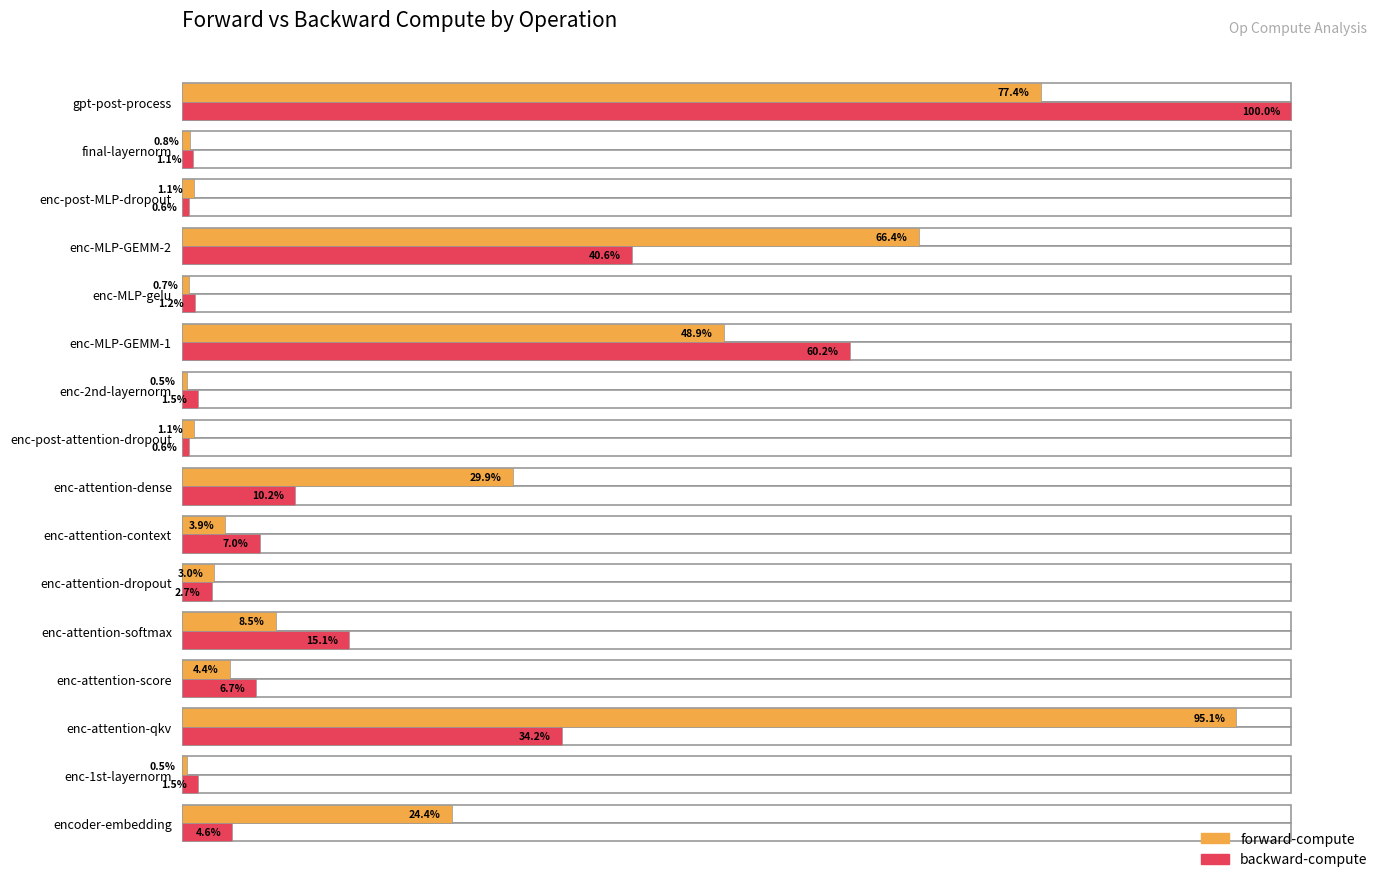

What position from the left is gpt-post-process?

16